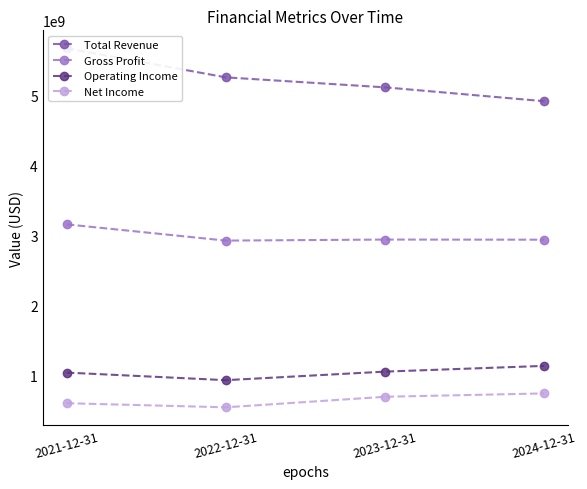

Which has a higher value, 2021-12-31 or 2024-12-31?

2021-12-31